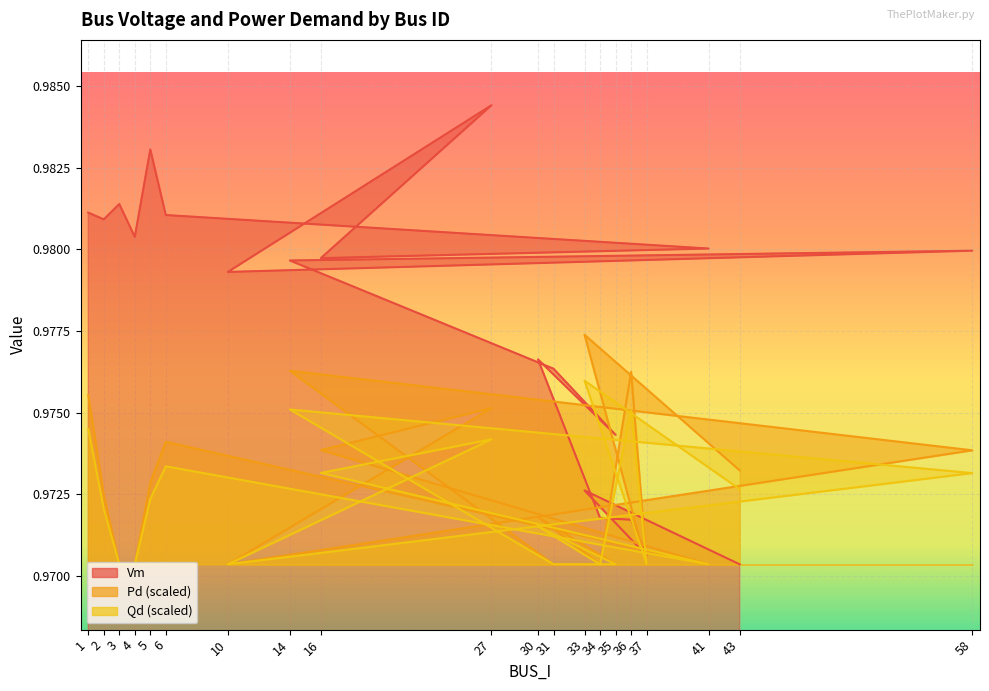

How many intersections are there between Vm and Qd?

3